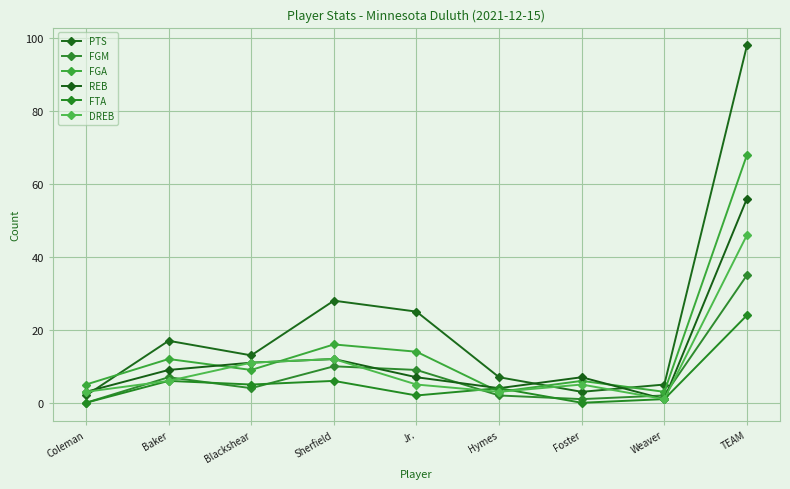

What is the label of the 9th point from the right?

Coleman